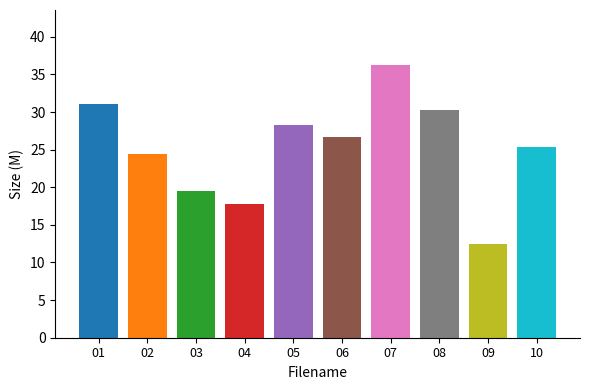

What is the greatest value displayed?

36.3